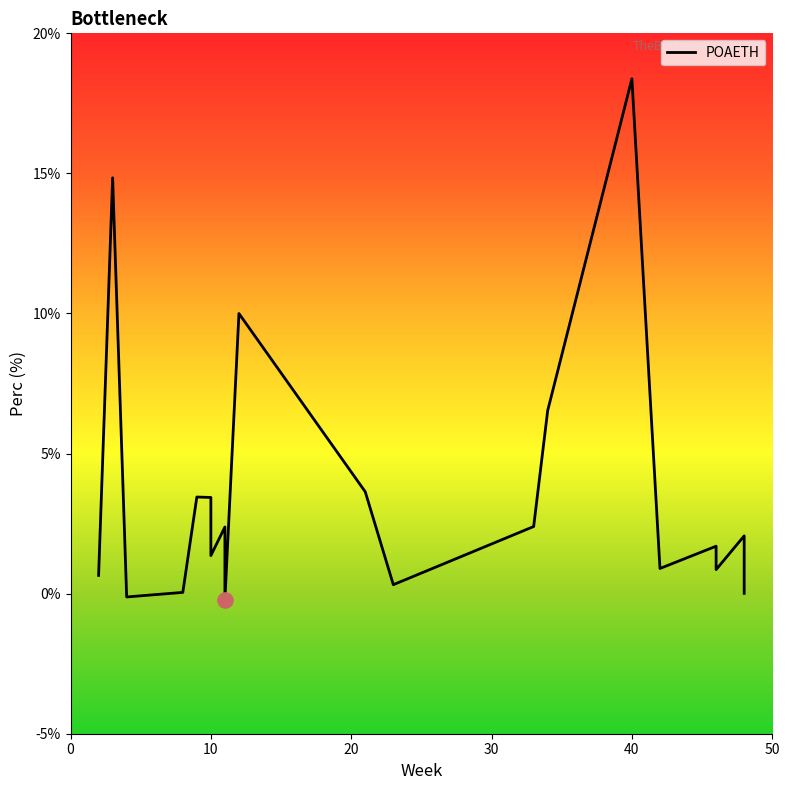

Between 33 and 46, which is larger?

33